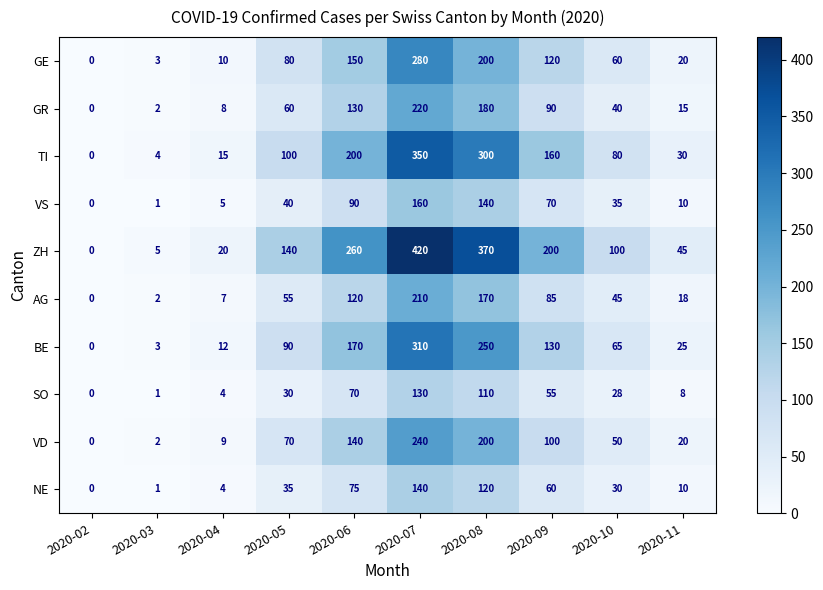

What is the maximum value shown in the chart?

420